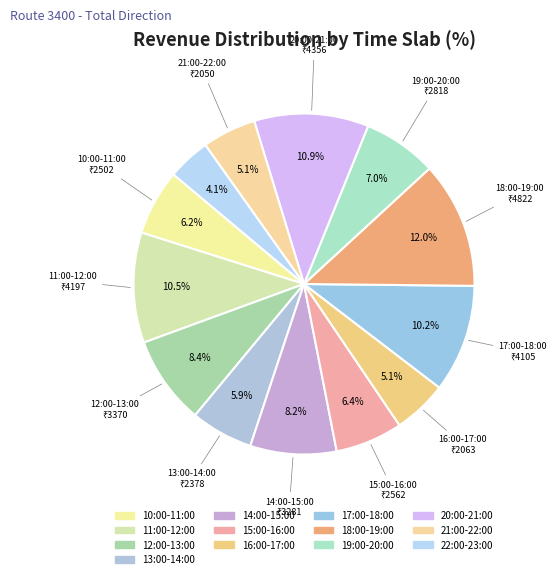

How many segments does this pie chart have?

13